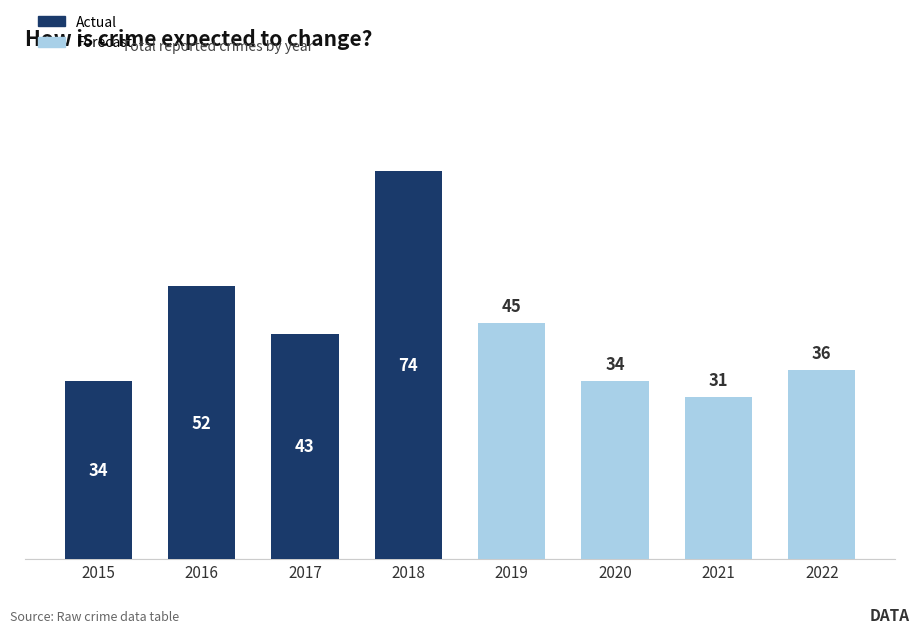

How many data points in Actual are above 52?

1